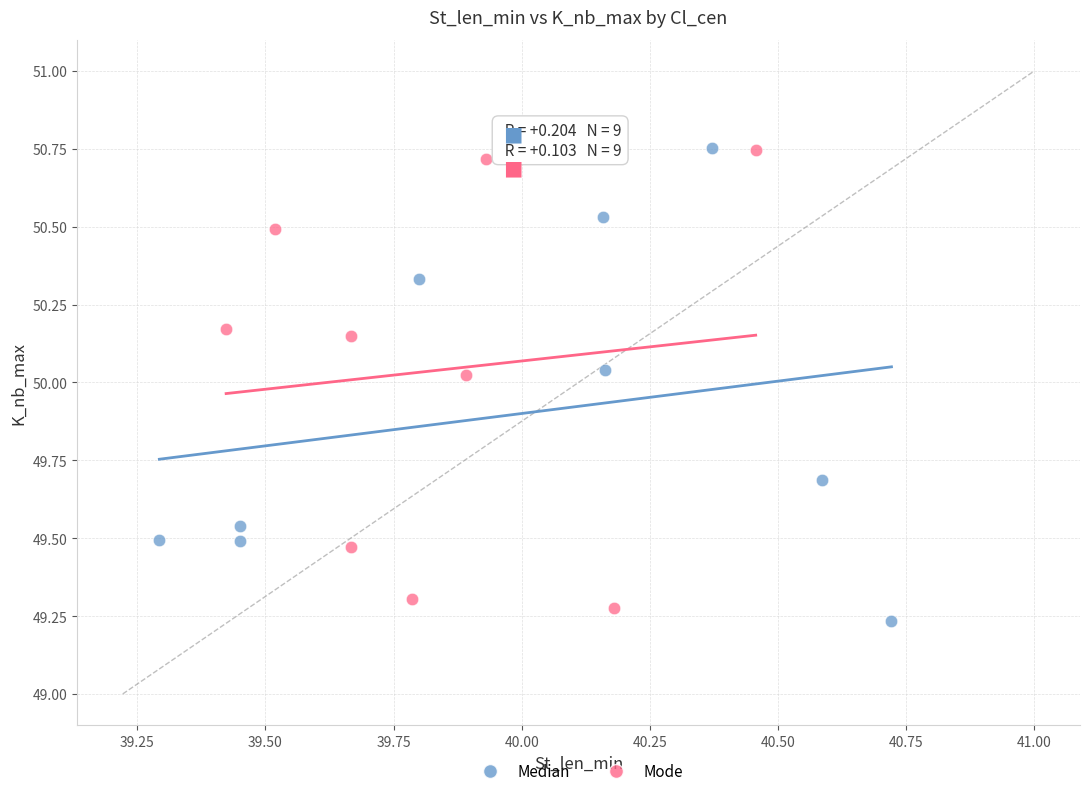

Which series contains the lowest Y value?

Median